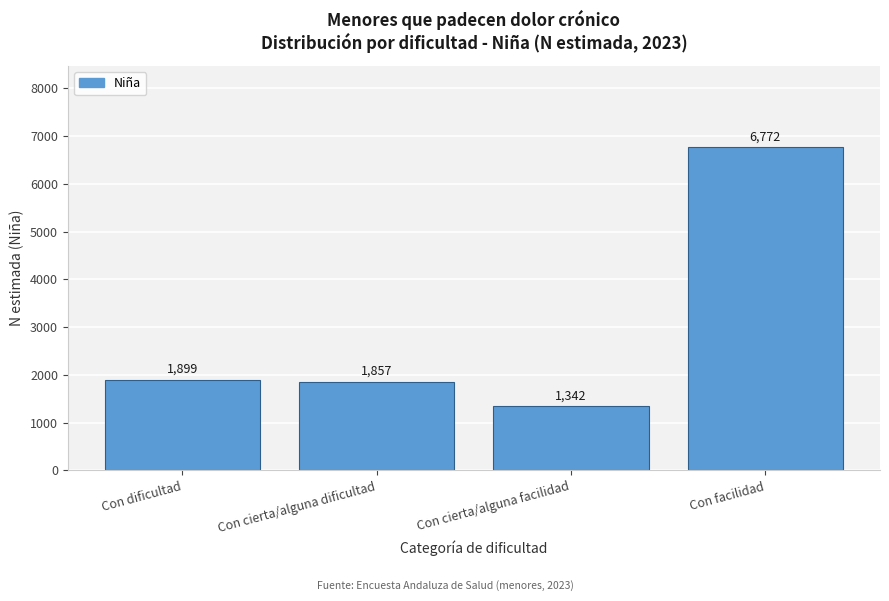

Reading left to right, extract all data points from this chart.

Con dificultad=1899	Con cierta/alguna dificultad=1857	Con cierta/alguna facilidad=1342	Con facilidad=6772